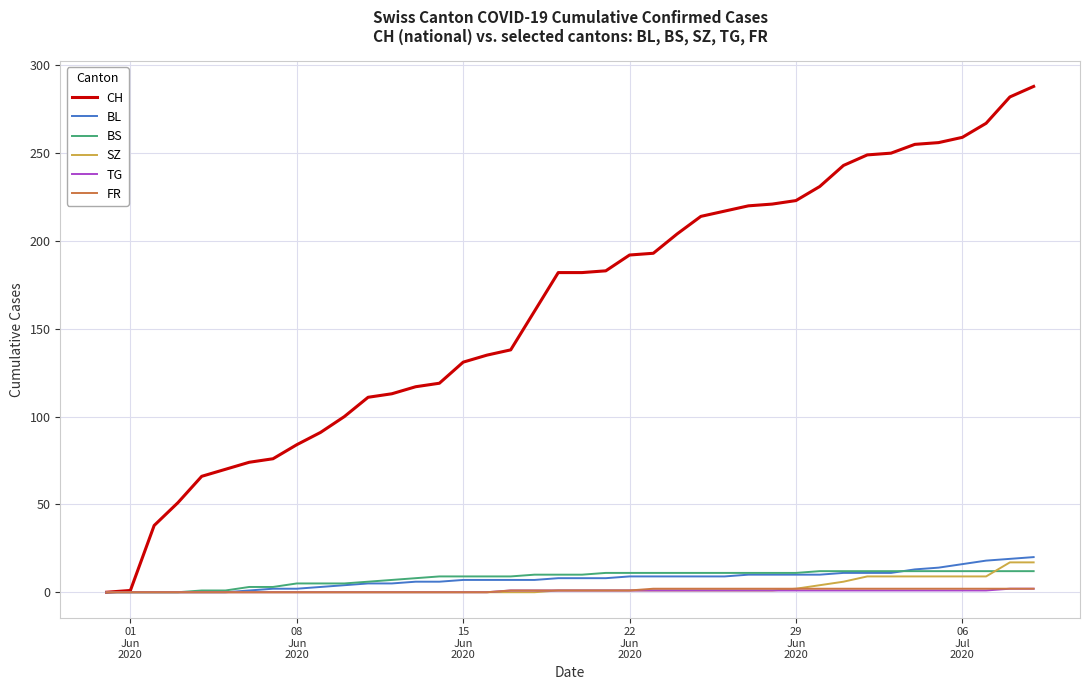

Which series has the widest spread of values?

CH